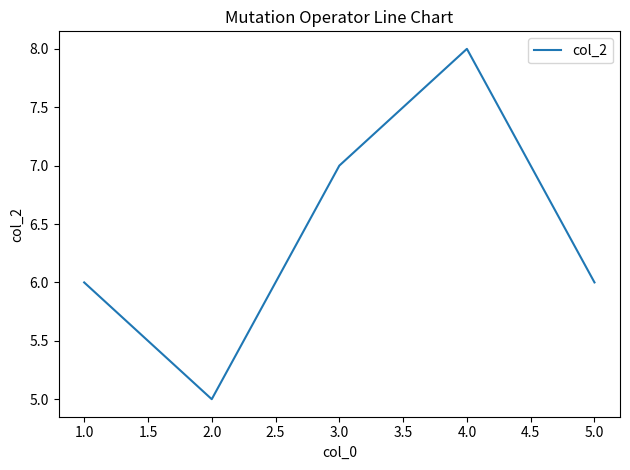

True or false: the data shows 3 at 2.0.

False